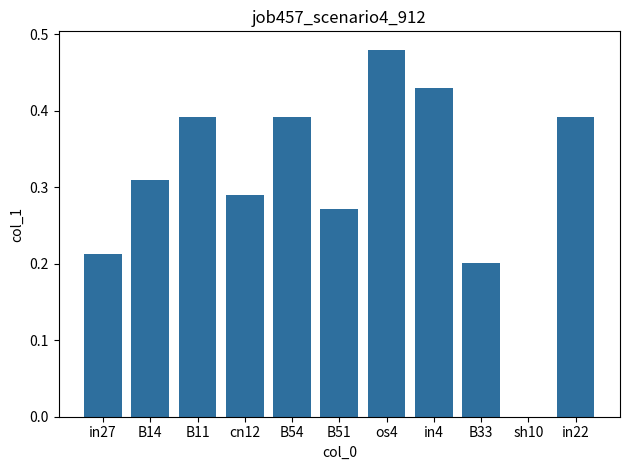

Is it true that the value at in22 is 0.2?

False